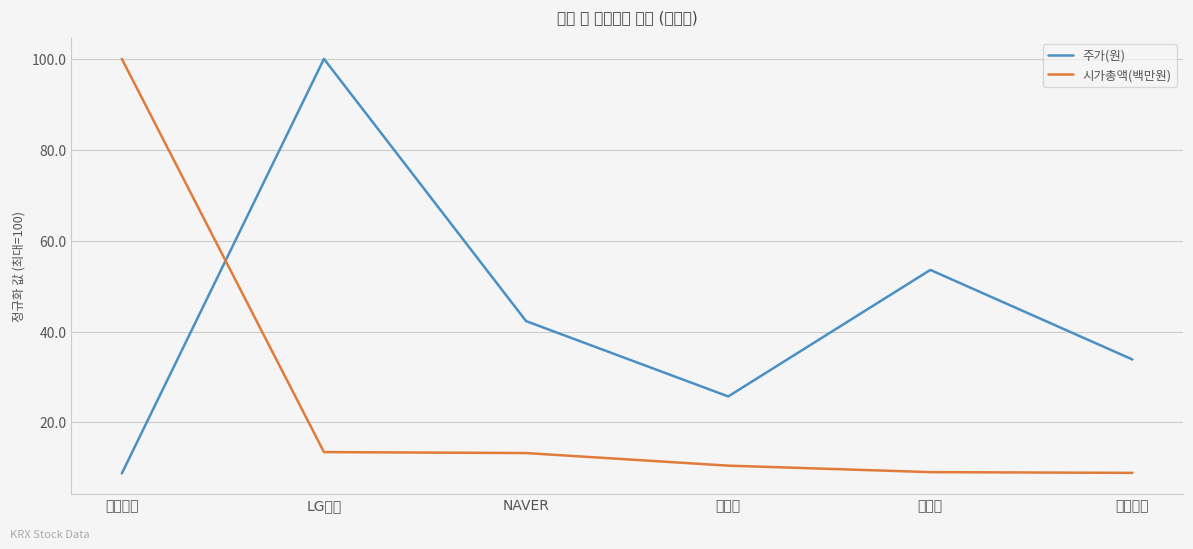

True or false: 시가총액(백만원) and 주가(원) intersect in this chart.

True